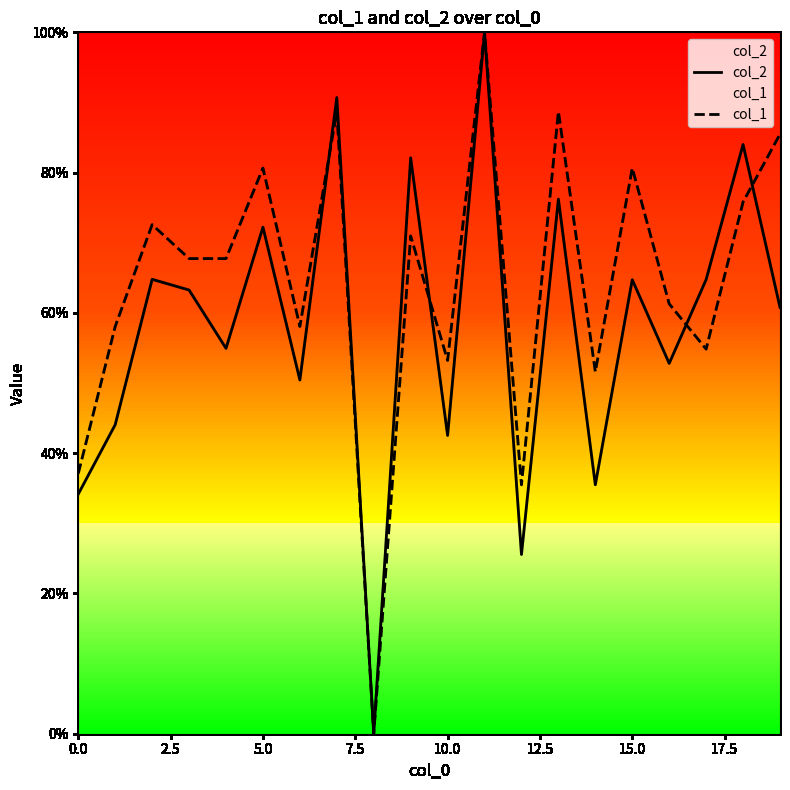

How many values in col_2 are above zero?

19